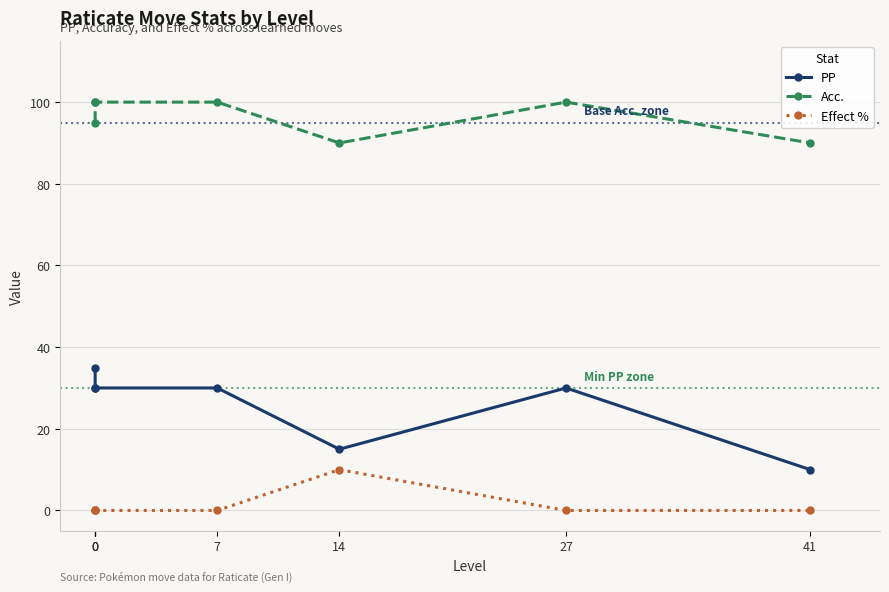

What is the total value across all series at 14?

115